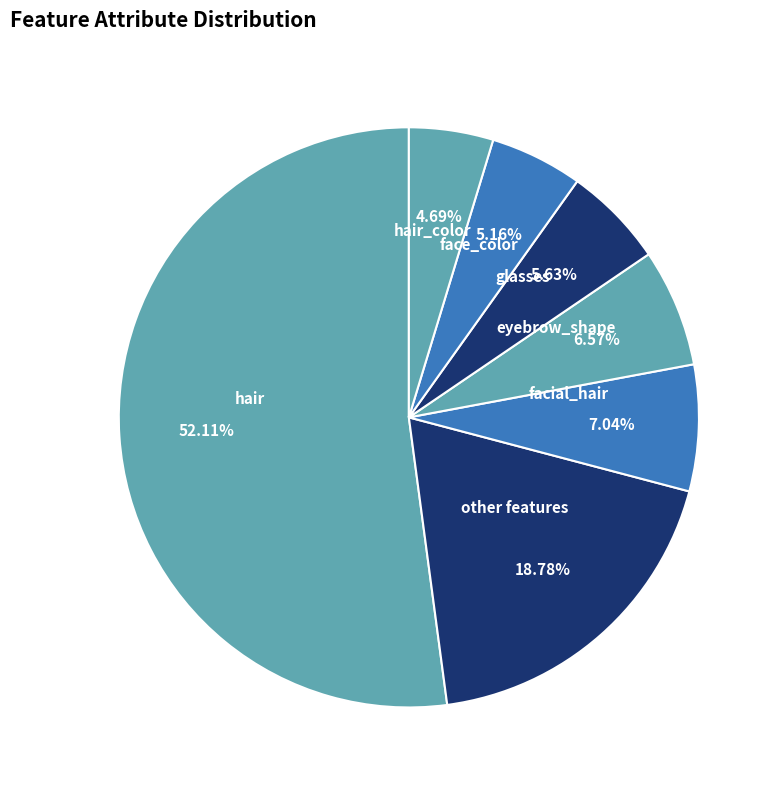

To the nearest percent, what is the average slice percentage?

14%